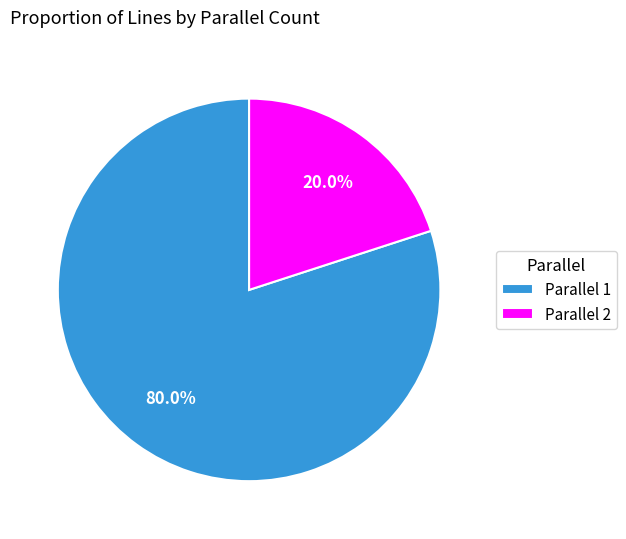

Combined, what portion of the pie is Parallel 1 and Parallel 2?

100.0%